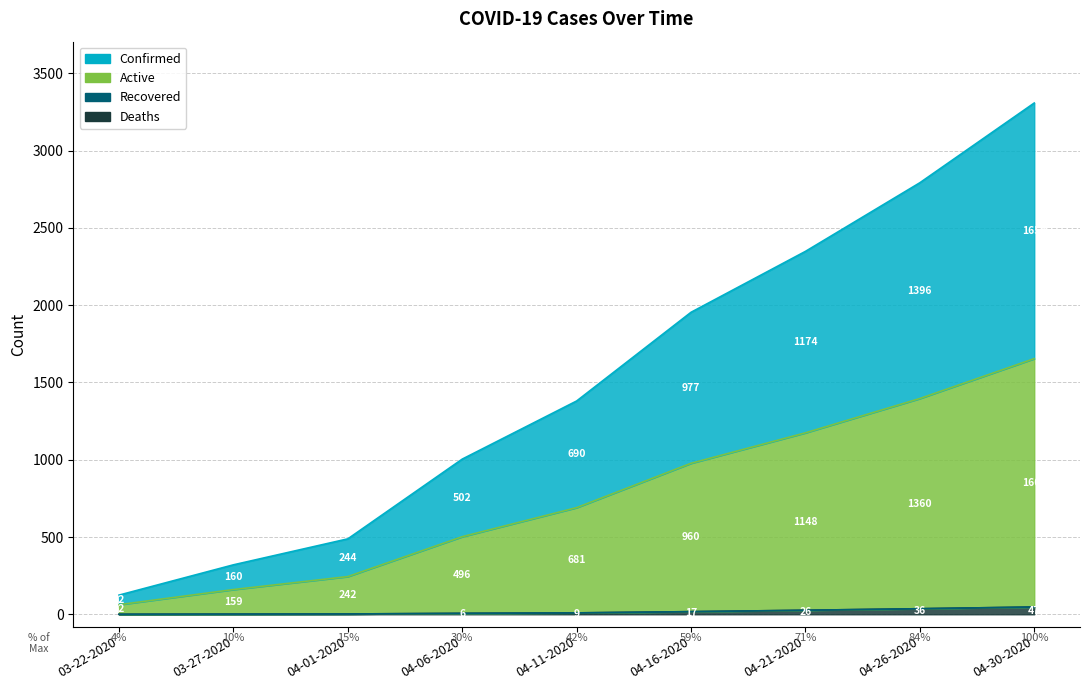

What is the greatest value displayed?

3308